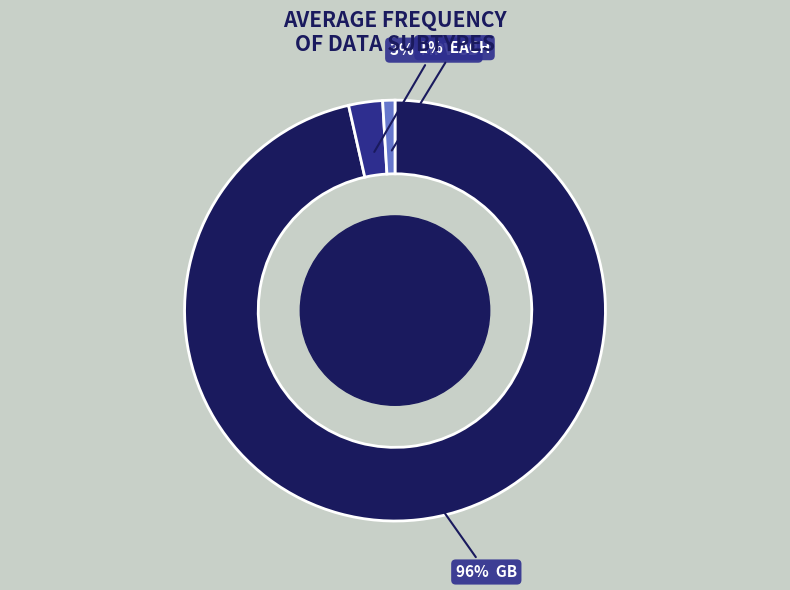

To the nearest percent, what is the average slice percentage?

33%